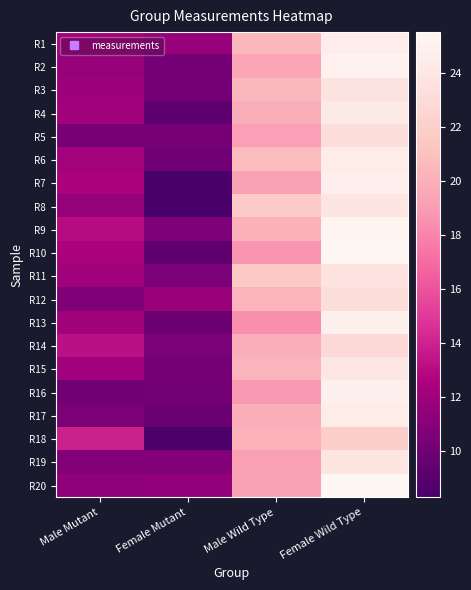

How many series are shown in this chart?

20